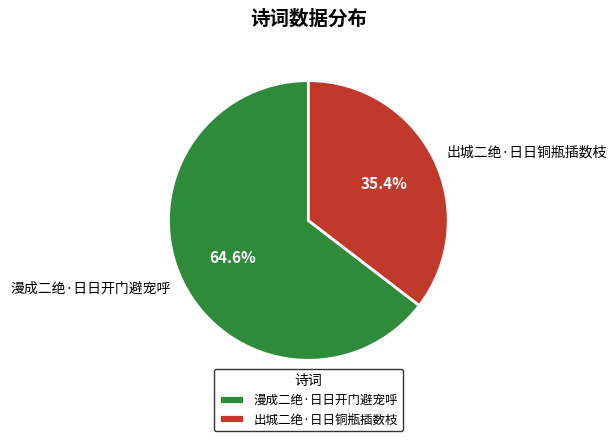

To the nearest percent, what is the average slice percentage?

50%